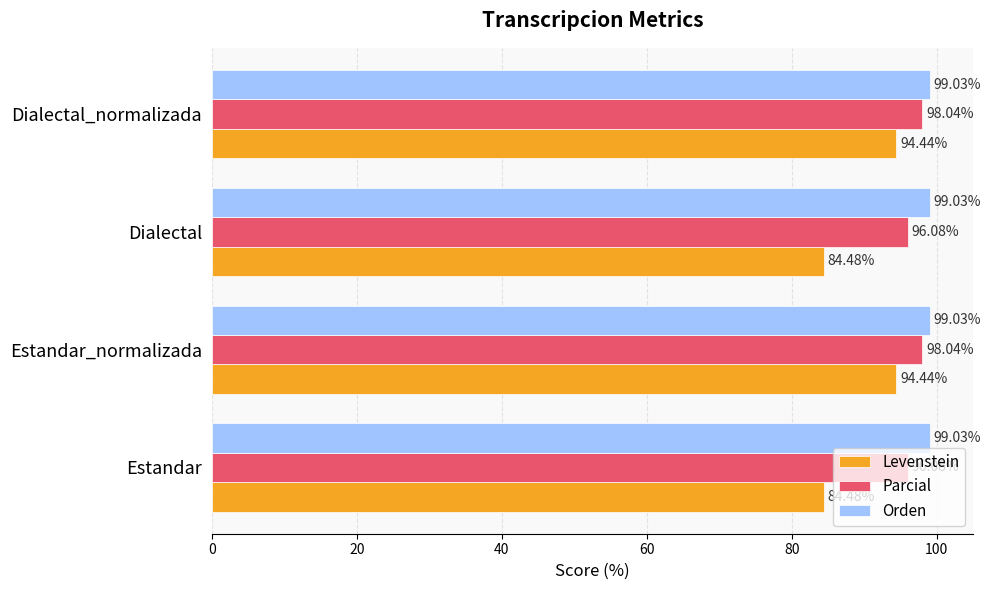

What is the sum of all Parcial values?

388.2